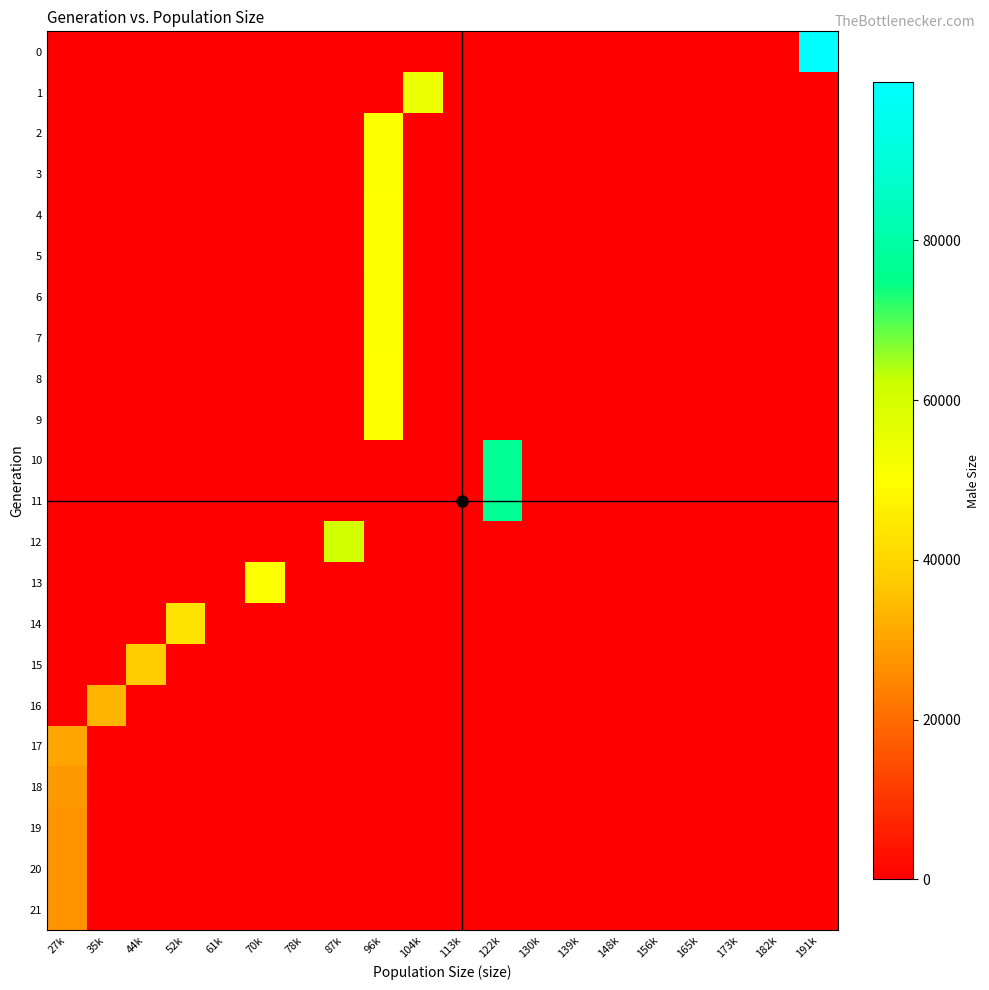

At which category does the chart reach its minimum across all series?

27k